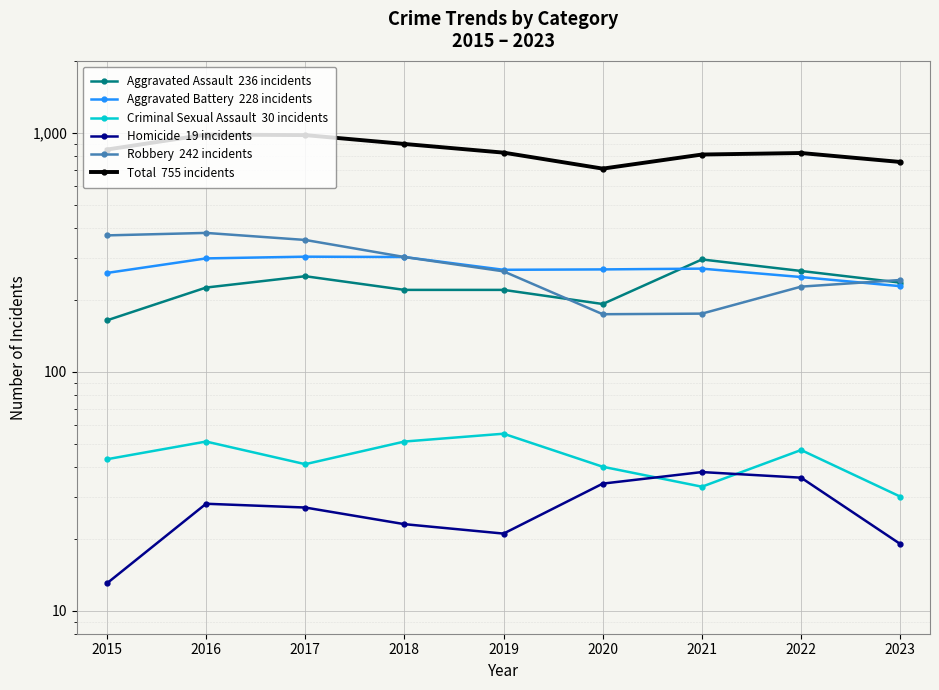

Where does the Aggravated Assault  236 incidents series first go above 225?

2017